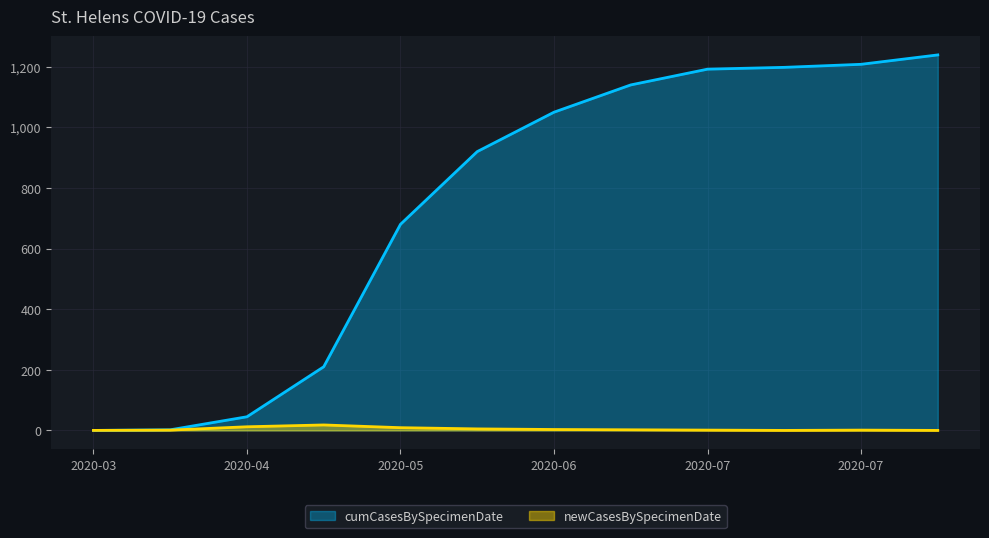

What is the difference between the newCasesBySpecimenDate values at 2020-05-15 and 2020-06-15?

3